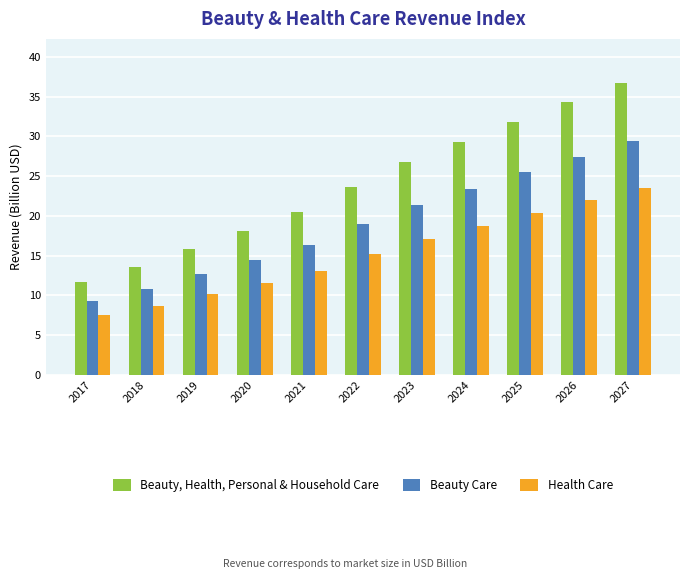

At 2026, list the series in order from smallest to largest.

Health Care, Beauty Care, Beauty, Health, Personal & Household Care